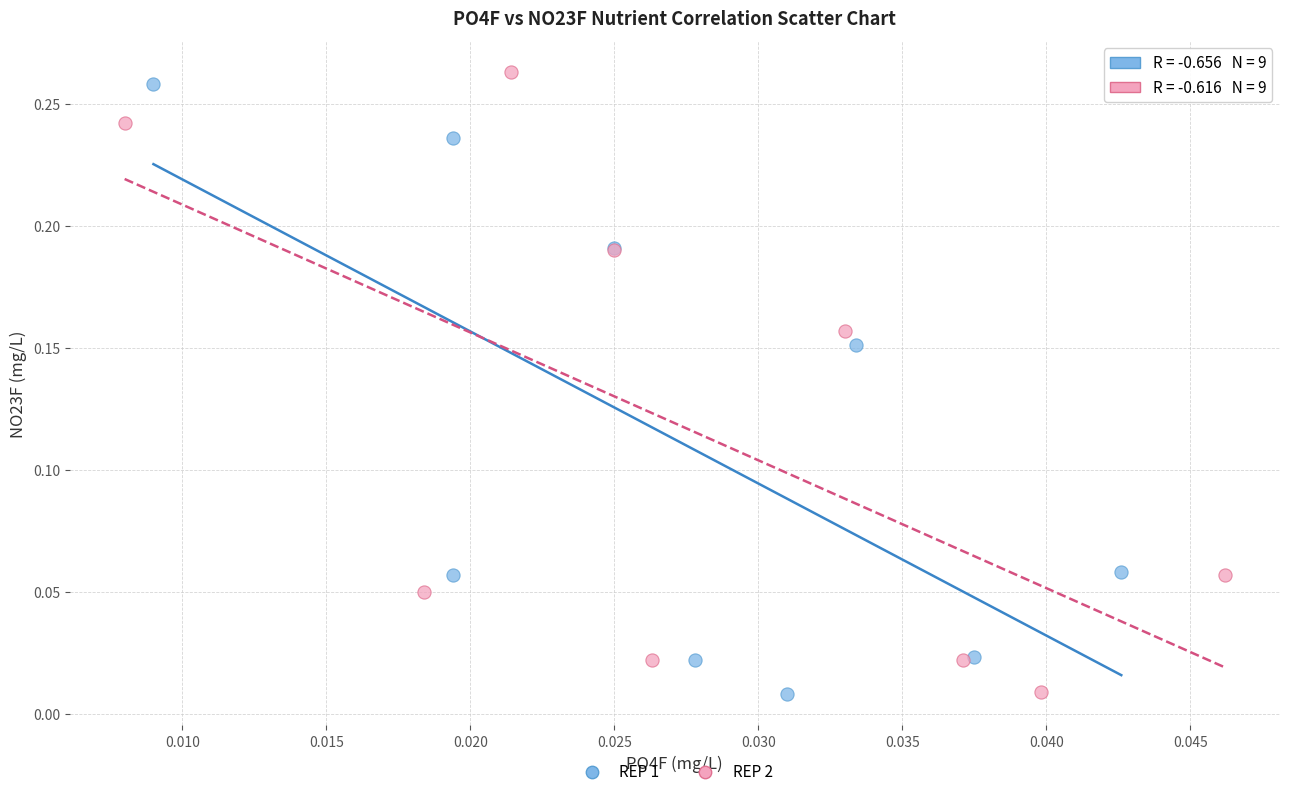

What are all the series names shown in the legend?

REP 1, REP 2